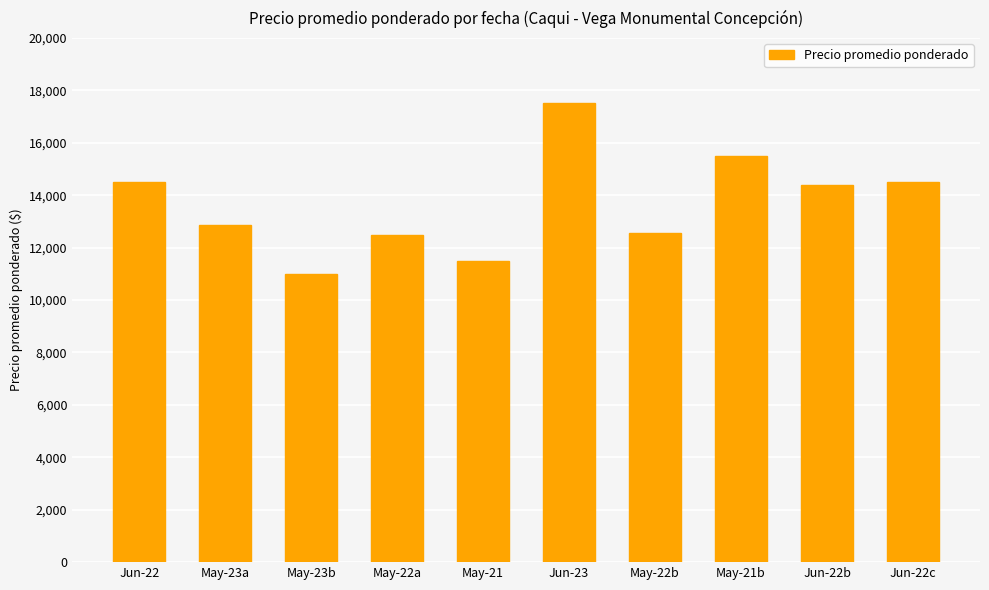

What is the maximum value shown in the chart?

17500